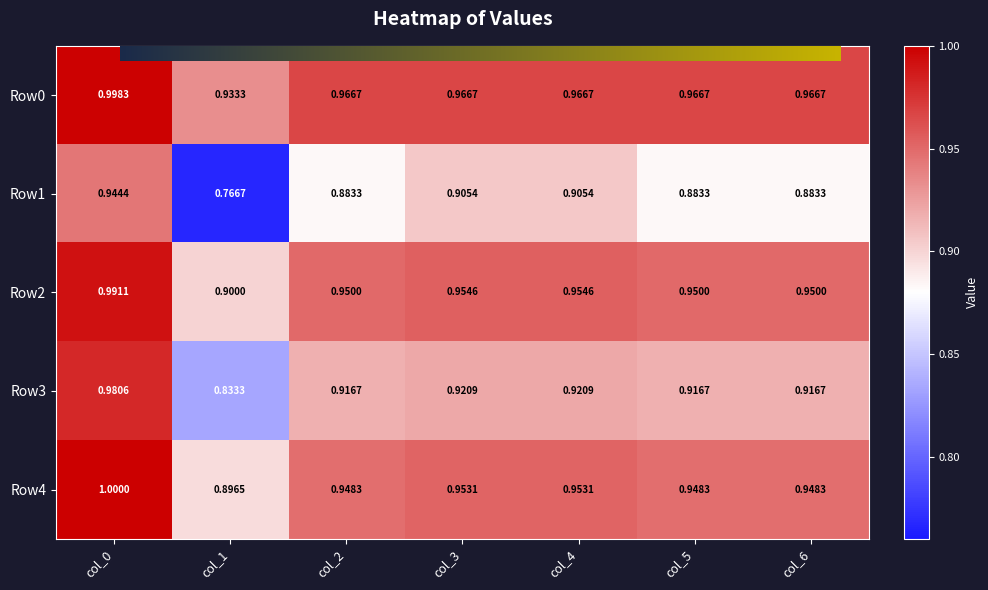

Between col_0 and col_2, which series saw the biggest shift?

Row3